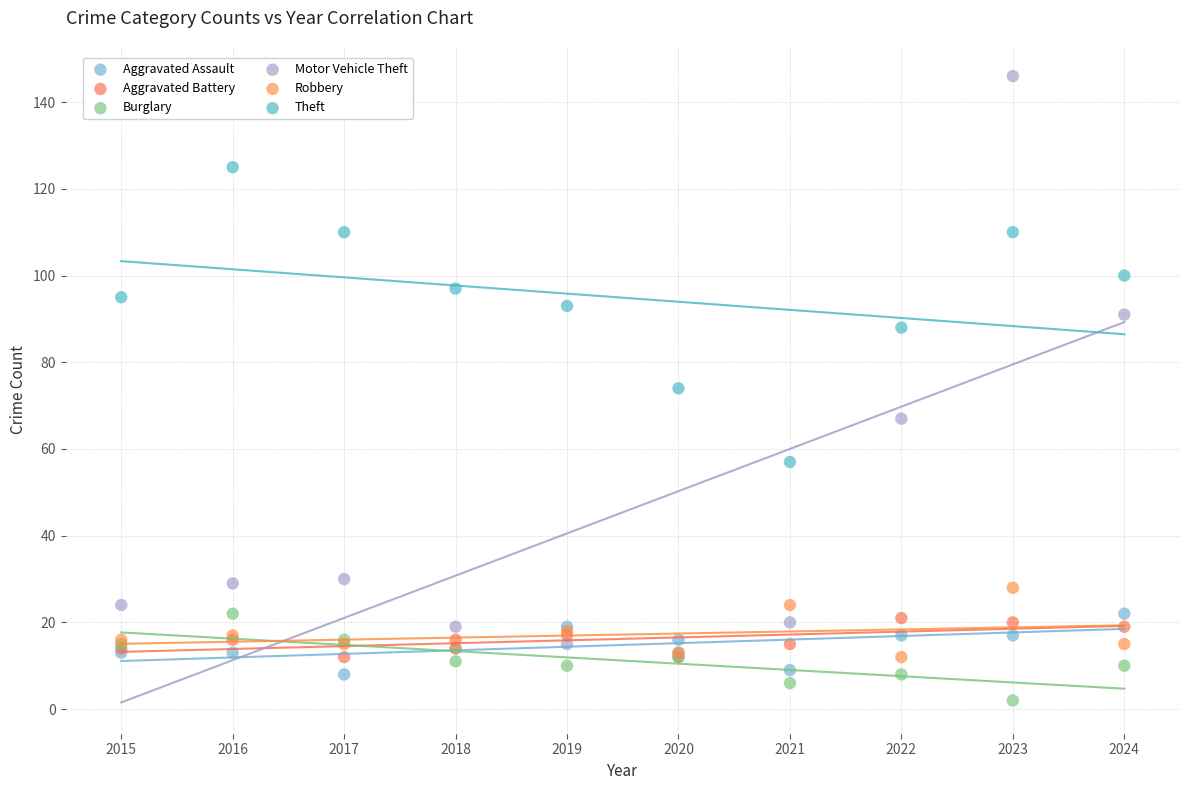

What are all the series names shown in the legend?

Aggravated Assault, Aggravated Battery, Burglary, Motor Vehicle Theft, Robbery, Theft